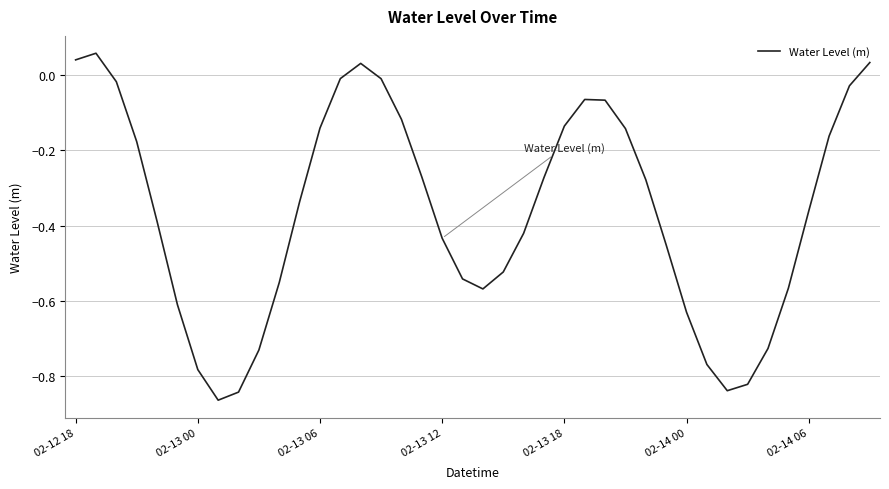

What is the difference between the maximum and minimum values?

0.9